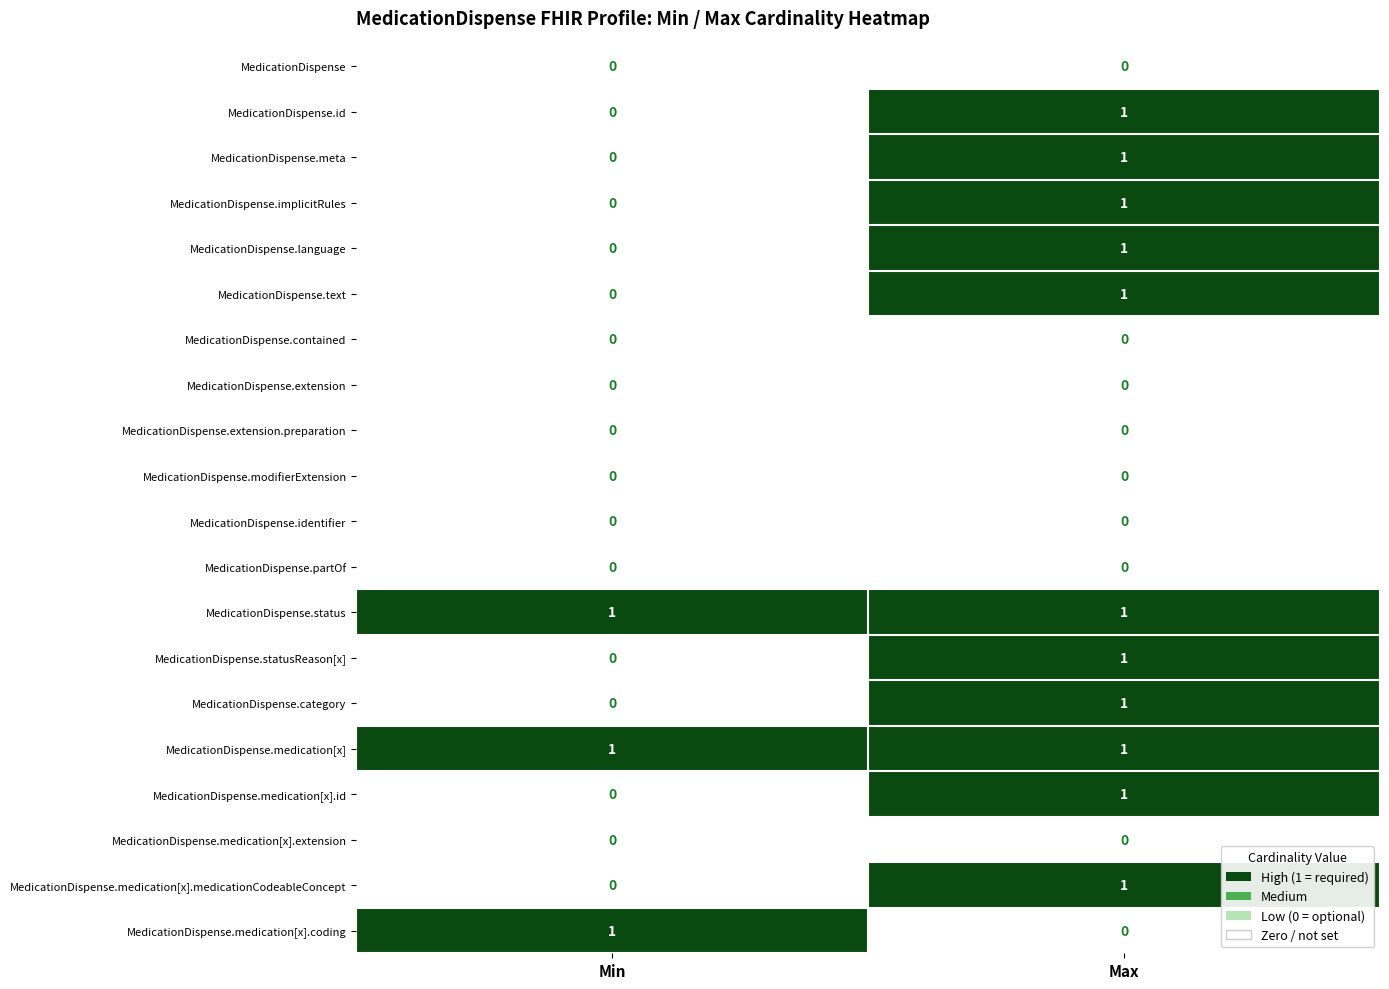

The value of MedicationDispense.partOf at Max is 0. True or false?

True